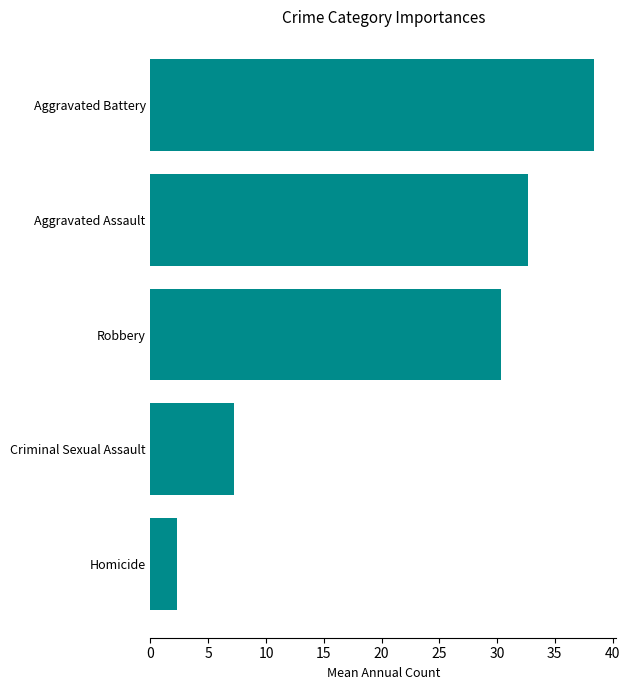

Reading top to bottom, what are all the values shown in this chart?

Aggravated Battery=38.4	Aggravated Assault=32.7	Robbery=30.3	Criminal Sexual Assault=7.2	Homicide=2.3